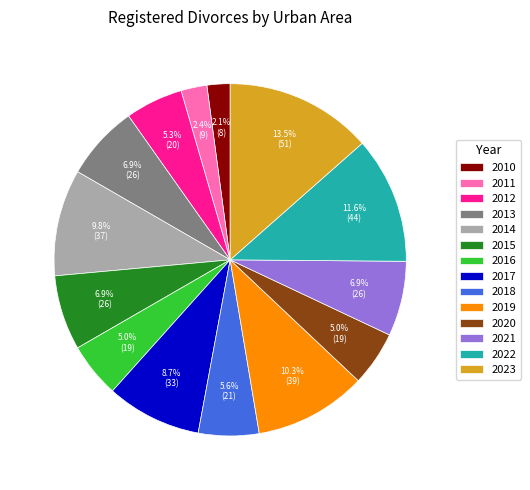

Count the number of slices in the pie.

14